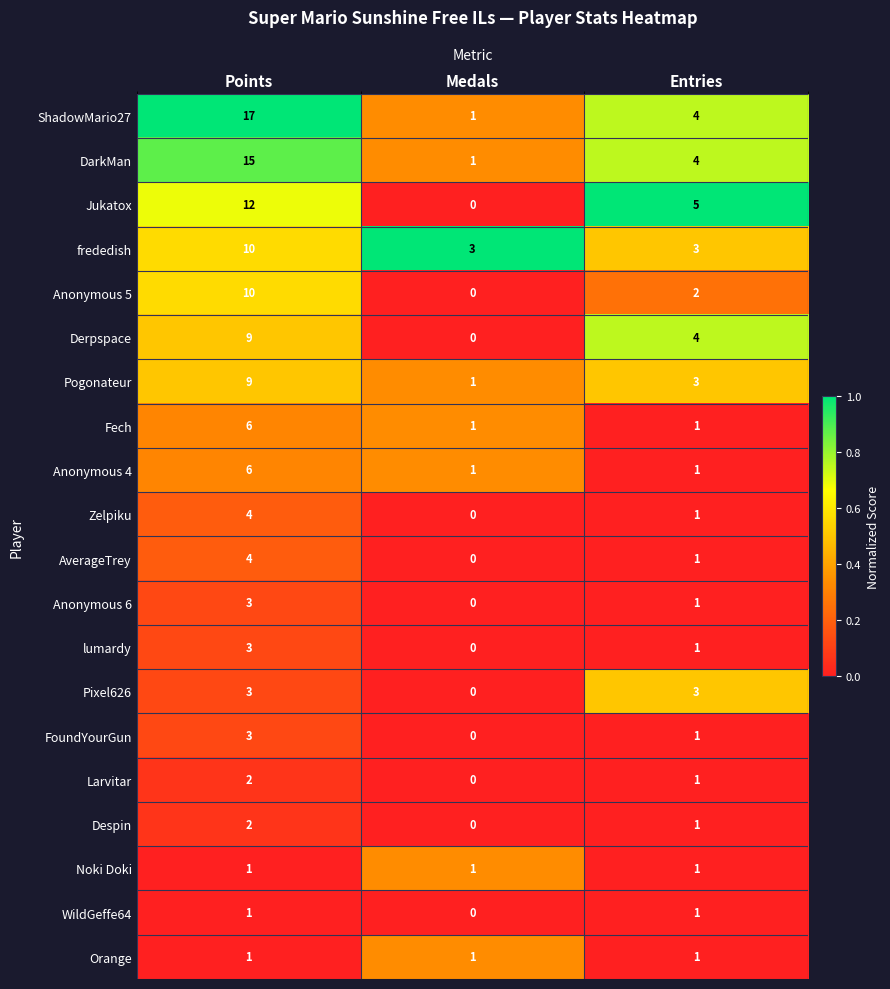

Where does the Zelpiku series first go above 1?

Points